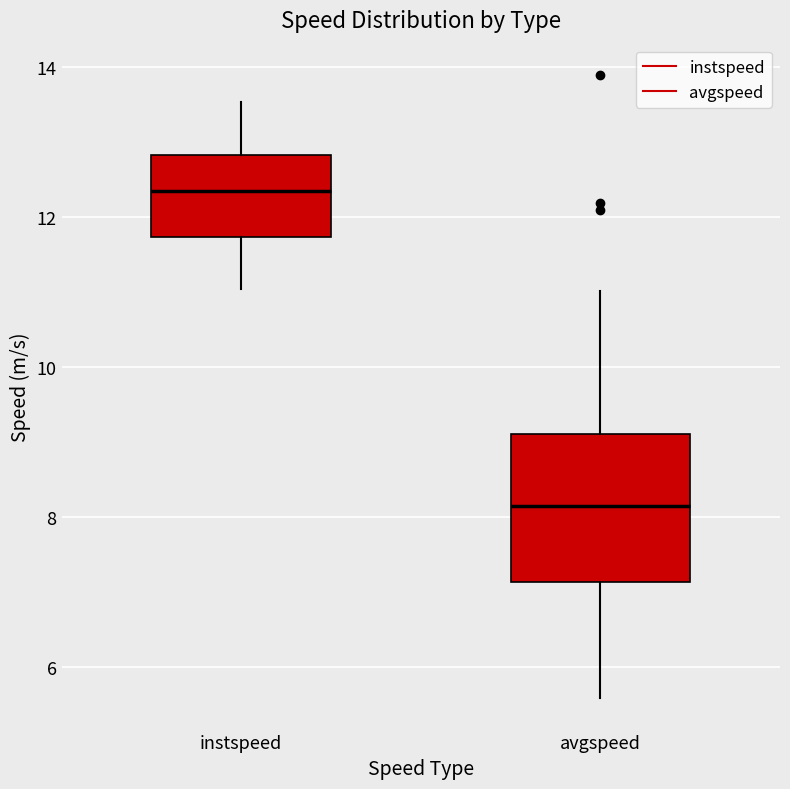

Reading left to right, transcribe this box plot: for each box, give where its median line is, the range the box spans, and where its two whiskers end, as read against the y-axis. The values are not printed on the chart, so give them approximately, as read against the axis.

instspeed: median 12.4, box 11.8 to 12.8, whiskers 11.0 to 13.6
avgspeed: median 8.2, box 7.2 to 9.2, whiskers 5.6 to 11.0